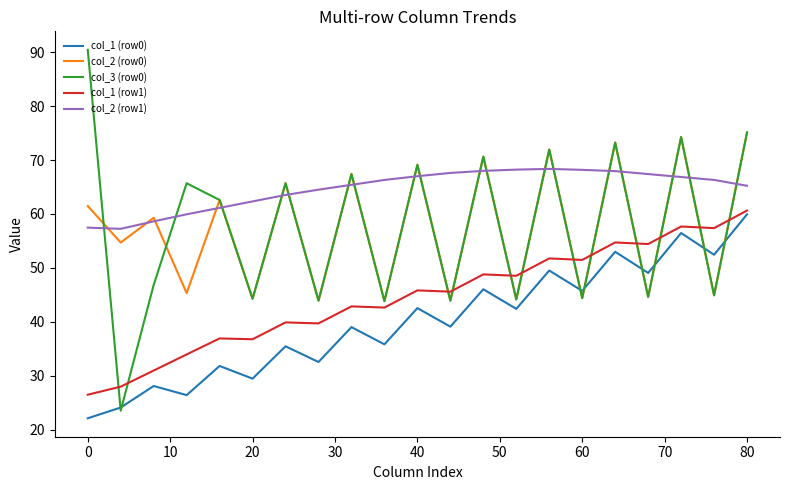

Which series has the largest range (max minus min)?

col_3 (row0)